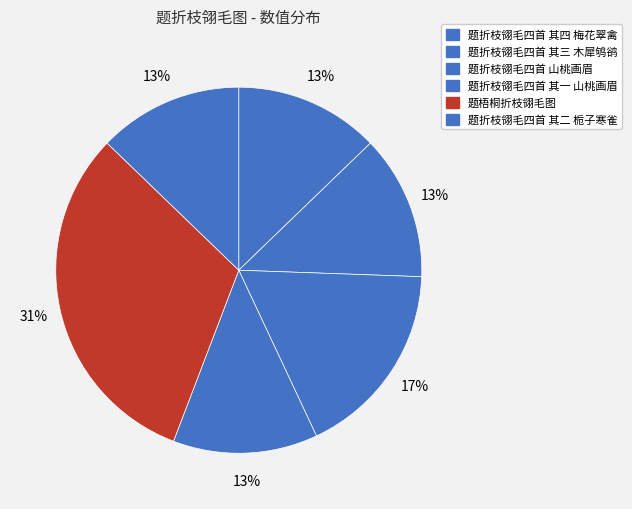

How many slices are in this pie chart?

6